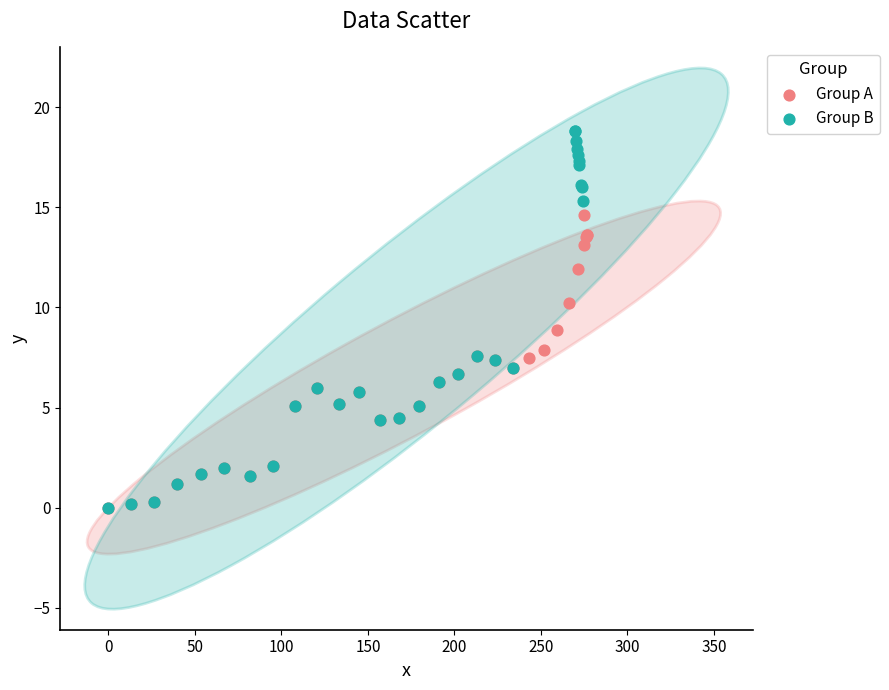

What are all the series names shown in the legend?

Group A, Group B